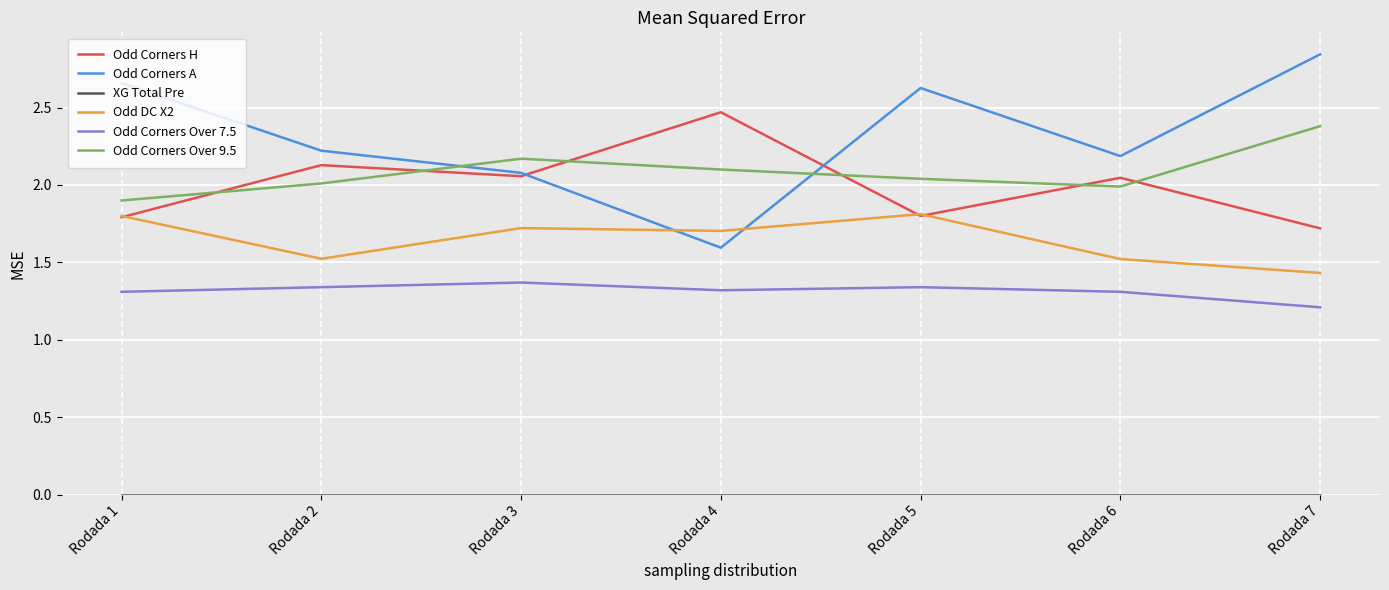

What is the maximum value for Odd DC X2?

1.8